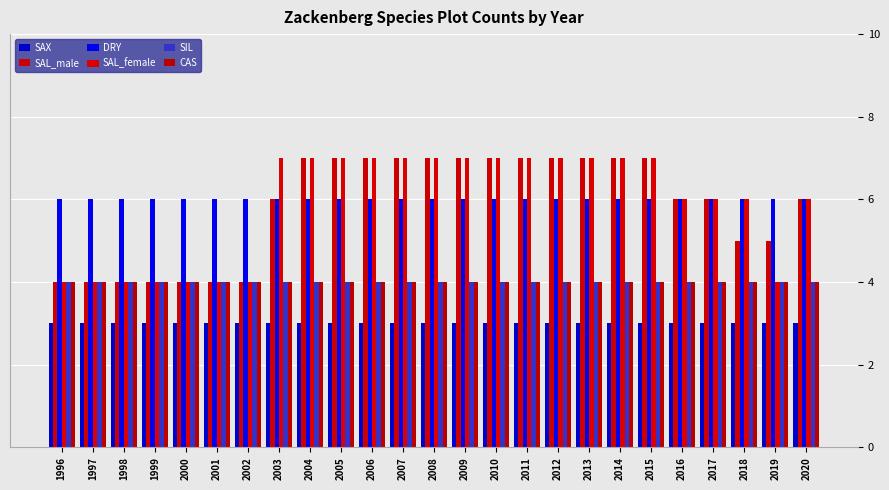

What is the average value of the CAS series?

4